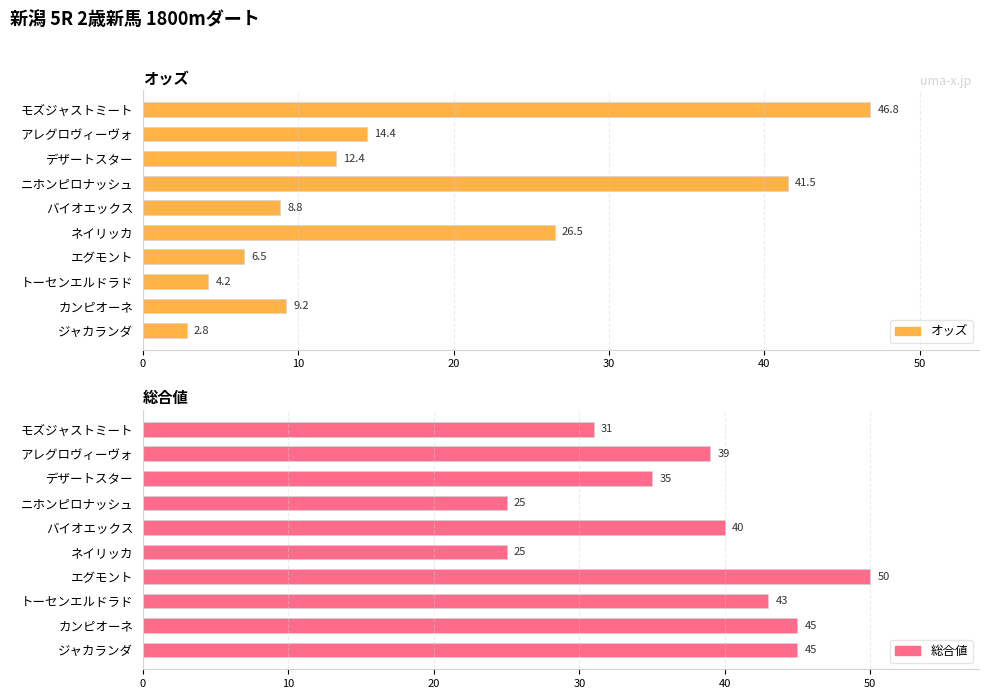

Rank the series at ジャカランダ from lowest to highest value.

オッズ, 総合値